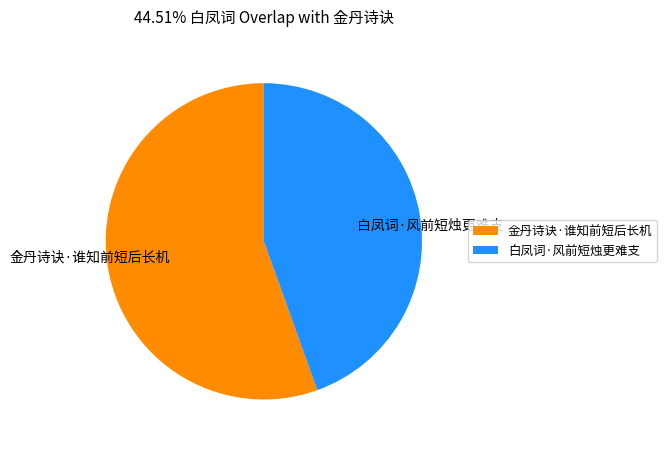

What is the ratio of the value at 金丹诗诀·谁知前短后长机 to the value at 白凤词·风前短烛更难支?

1.2